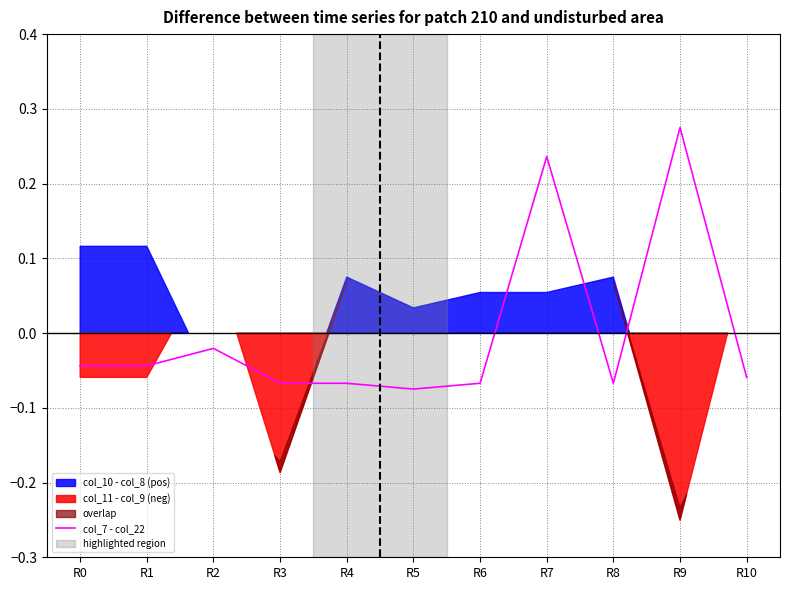

What is the sum of the values at R0 and R7?

0.2